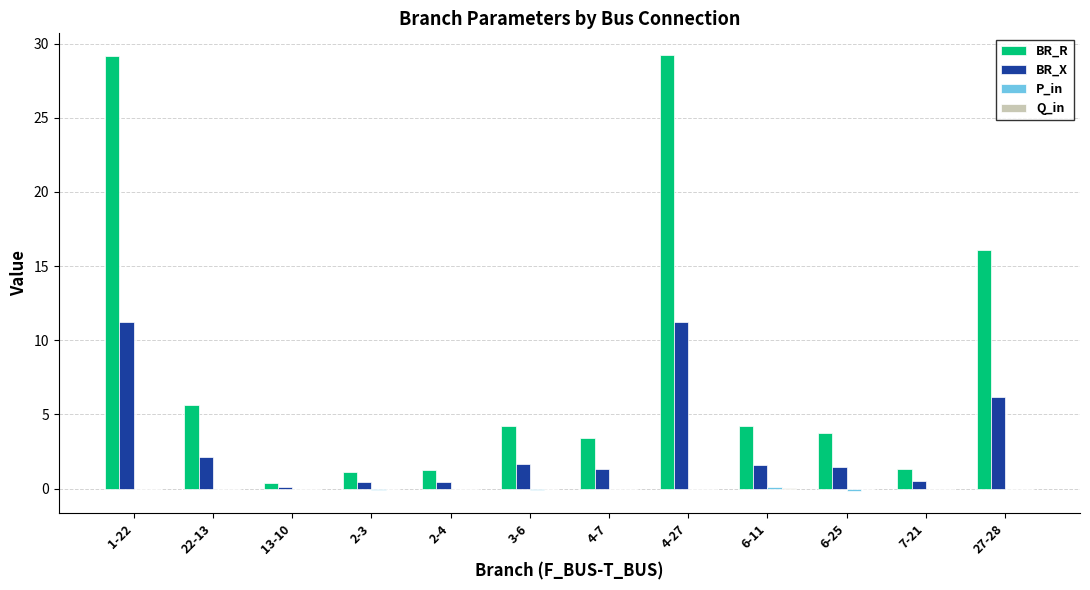

Which series changed the most between 1-22 and 6-11?

BR_R